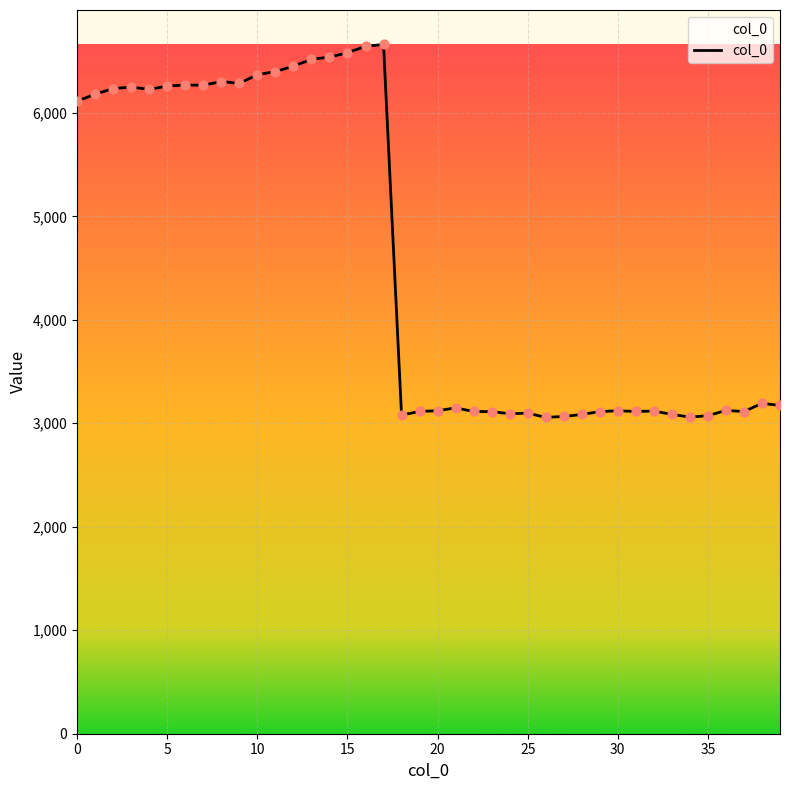

What is the minimum value shown in the chart?

3057